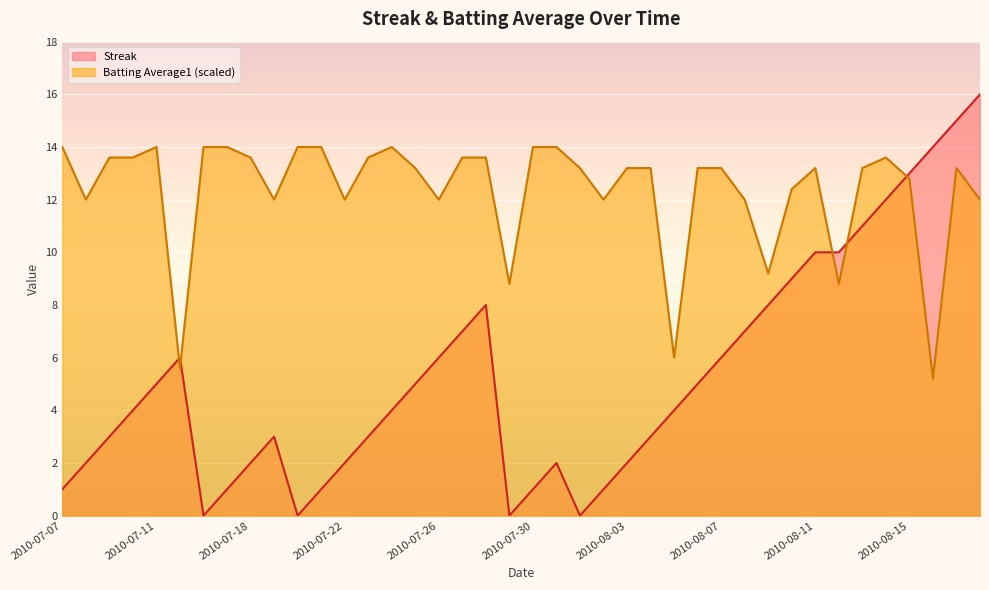

What is the label of the 26th point from the left?

2010-08-04